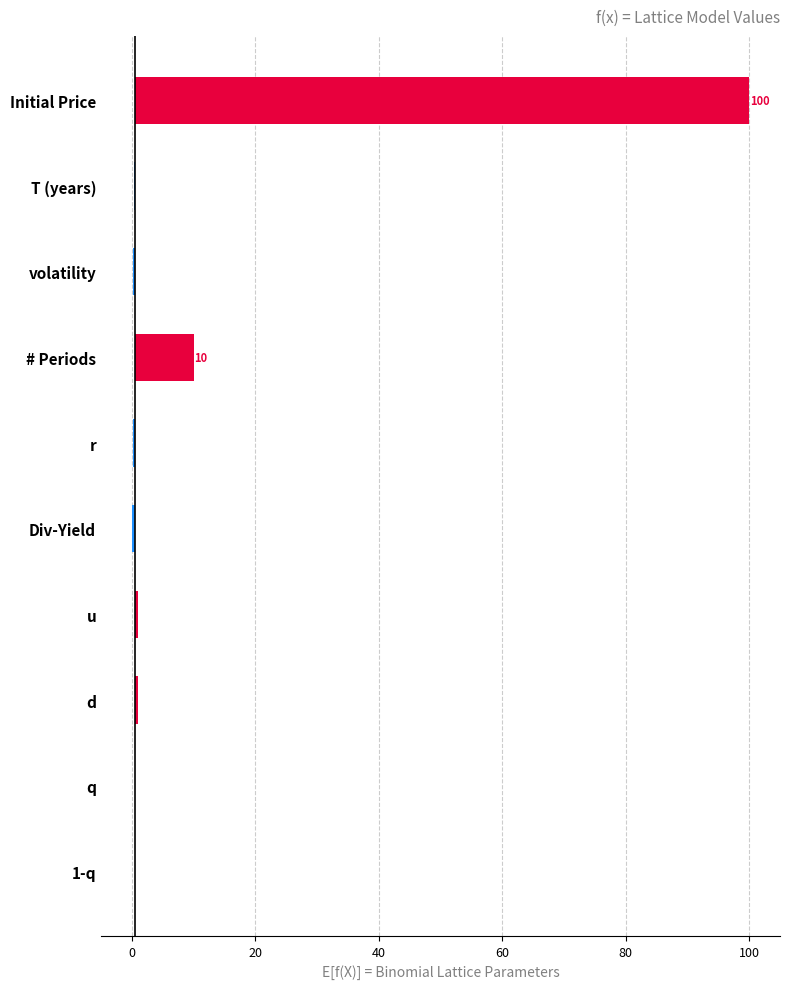

Does the chart contain stacked bars?

No